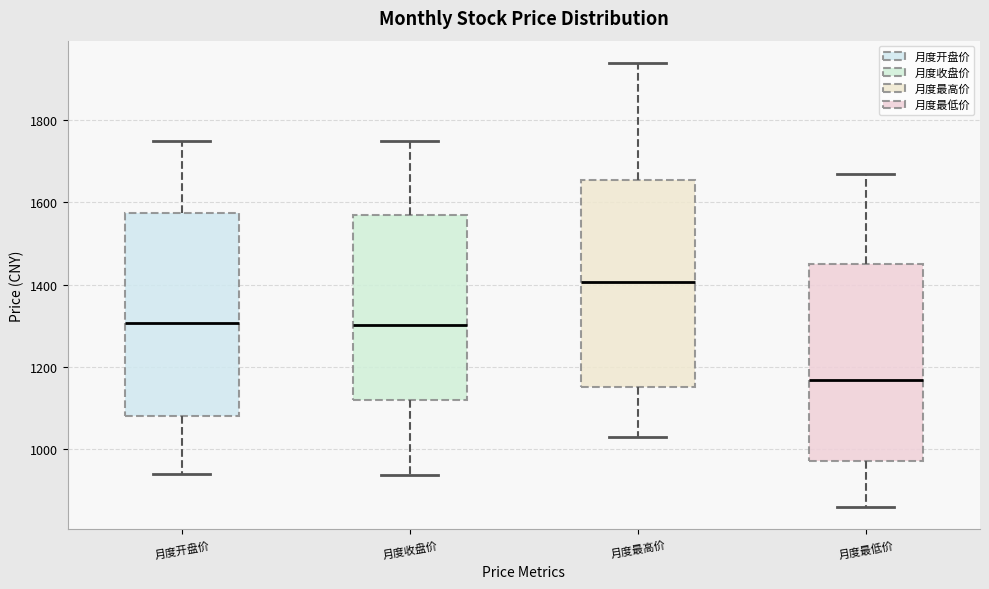

Reading left to right, transcribe this box plot: for each box, give where its median line is, the range the box spans, and where its two whiskers end, as read against the y-axis. The values are not printed on the chart, so give them approximately, as read against the axis.

月度开盘价: median 1300, box 1080 to 1580, whiskers 940 to 1740
月度收盘价: median 1300, box 1120 to 1560, whiskers 940 to 1740
月度最高价: median 1400, box 1160 to 1660, whiskers 1020 to 1940
月度最低价: median 1160, box 980 to 1460, whiskers 860 to 1660